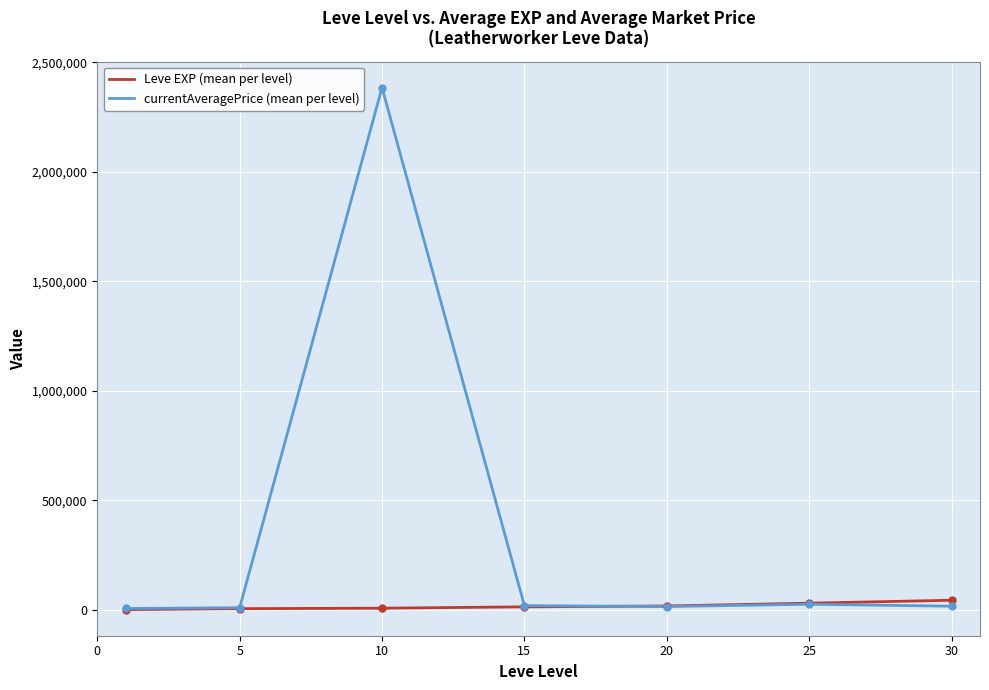

What is the maximum value shown in the chart?

2384369.8